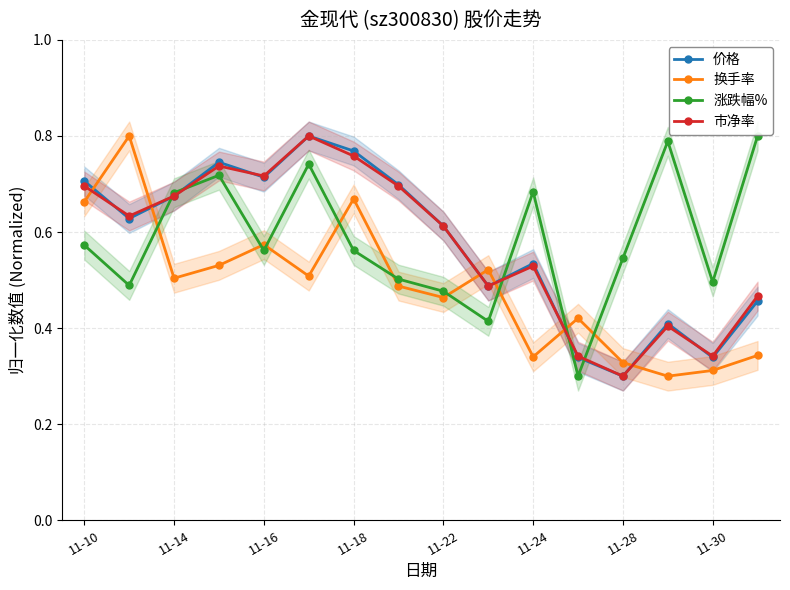

How many data points does each series have?

16